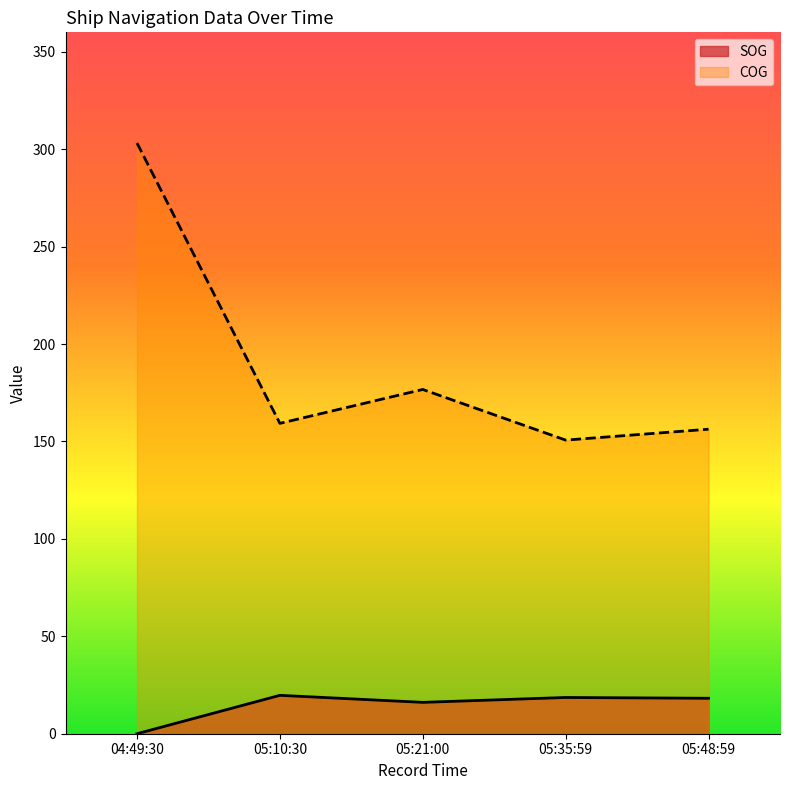

At how many categories does at least one series exceed 60?

5